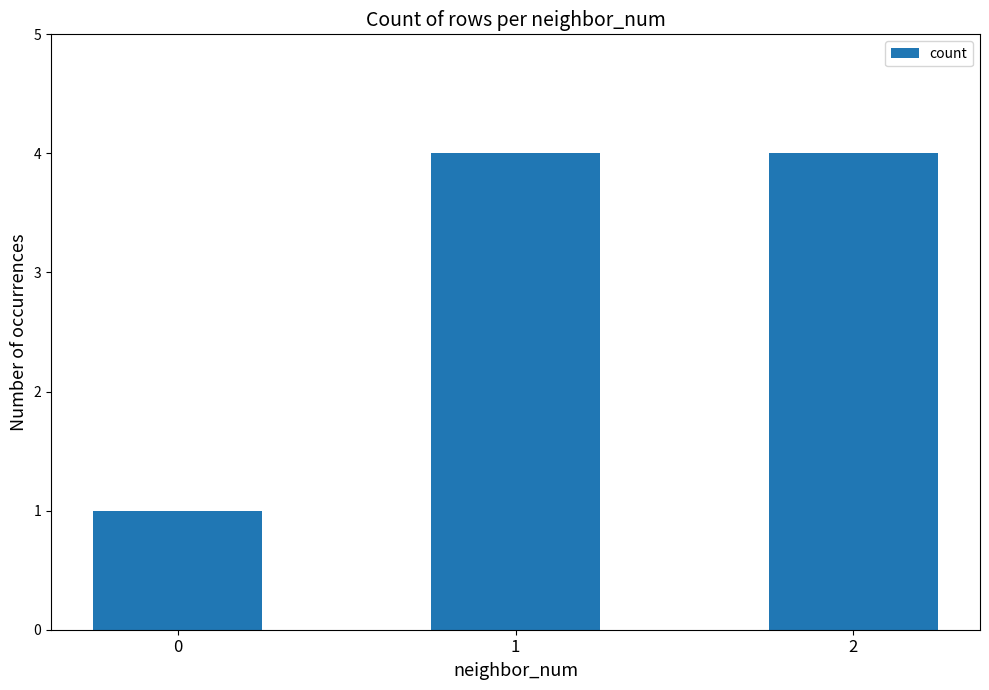

What is the sum of all values?

9